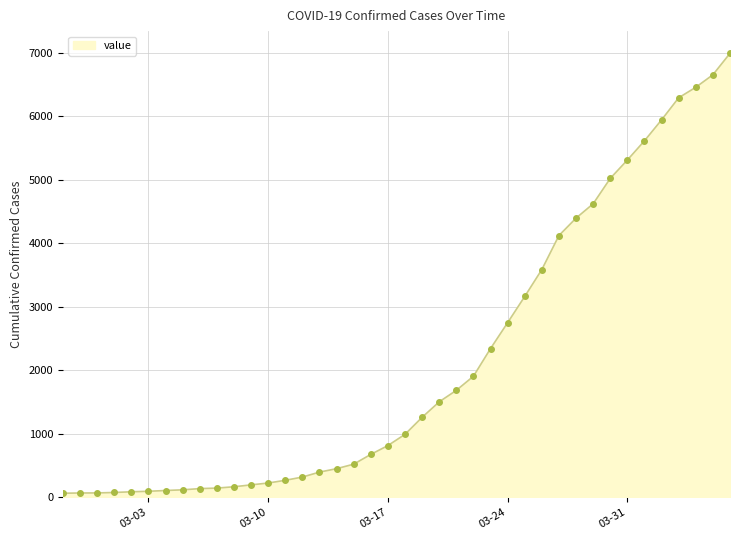

What is the difference between the maximum and minimum values?

6930